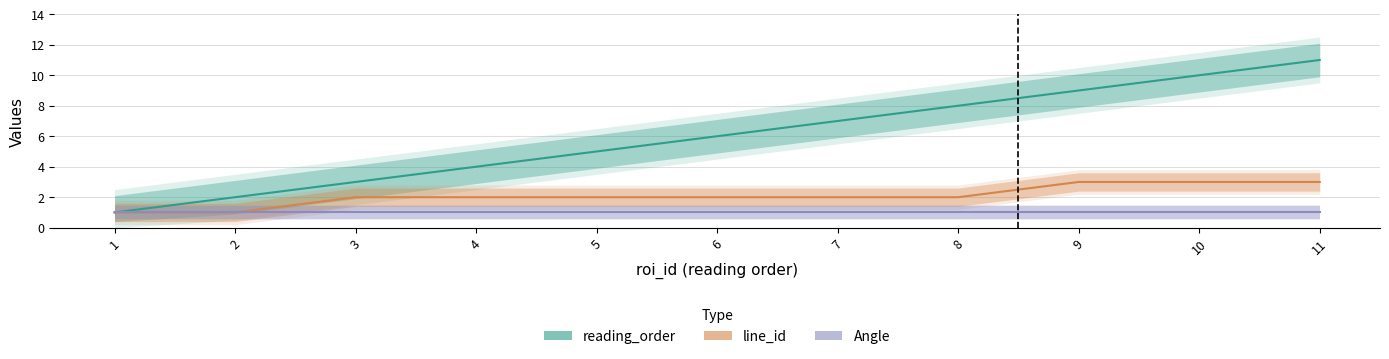

Is the value of line_id at 4 greater than the value of reading_order at 7?

No